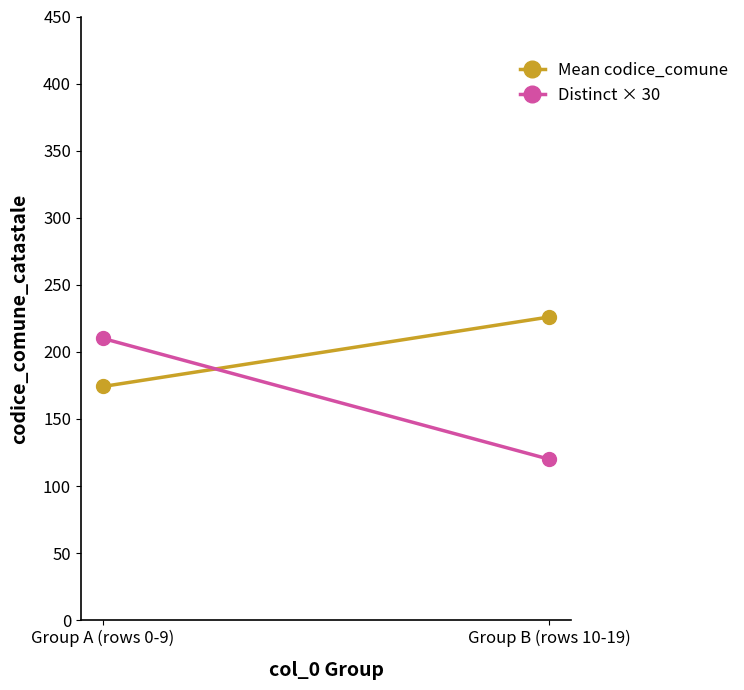

At how many categories does at least one series exceed 224?

1